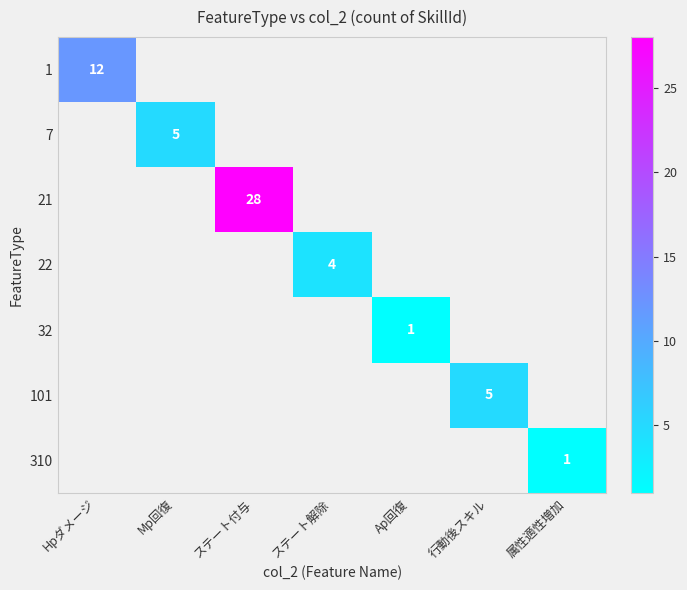

True or false: 32 has a value of 1 at Ap回復.

True